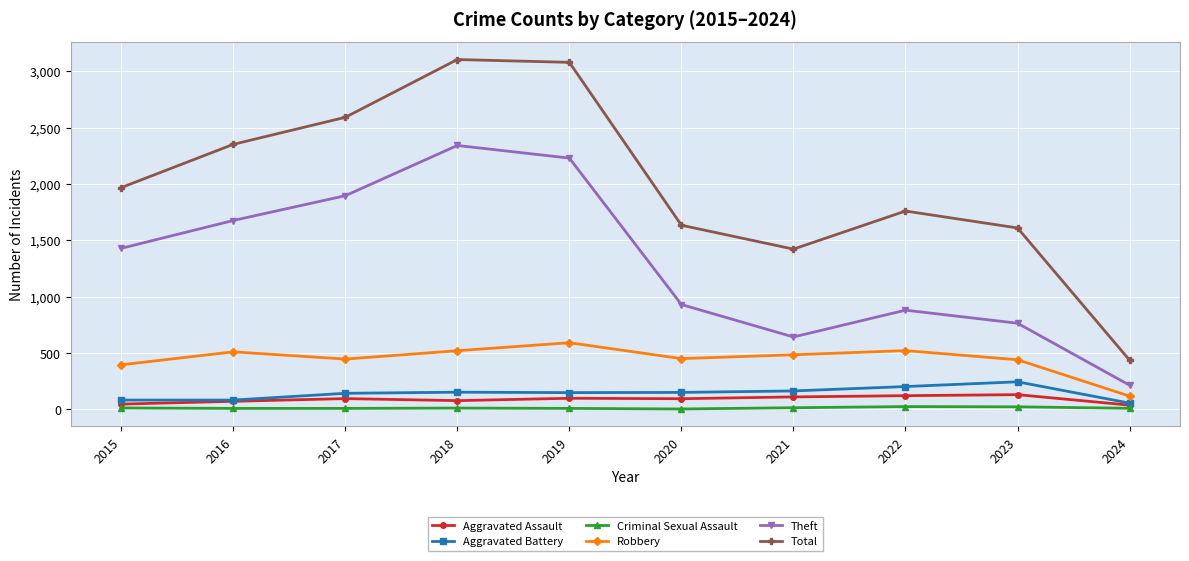

What is the maximum value for Robbery?

591